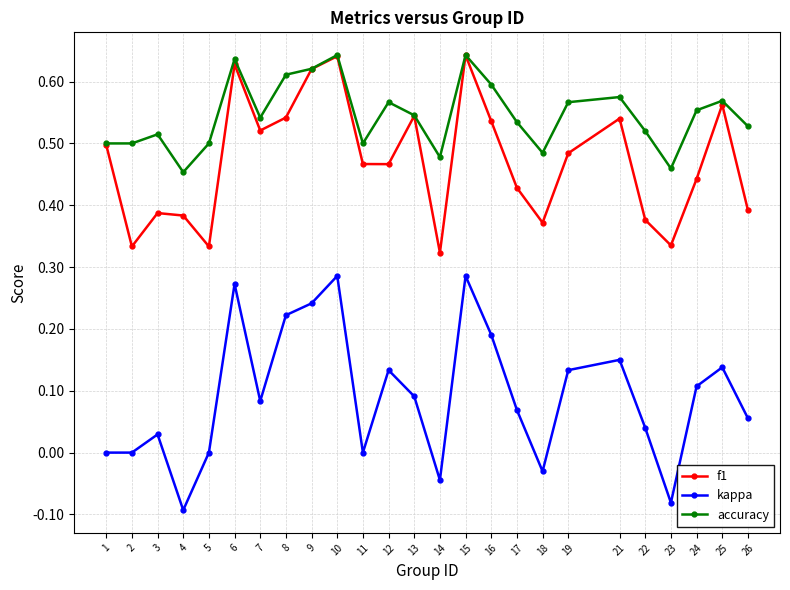

How many lines are shown in the chart?

3